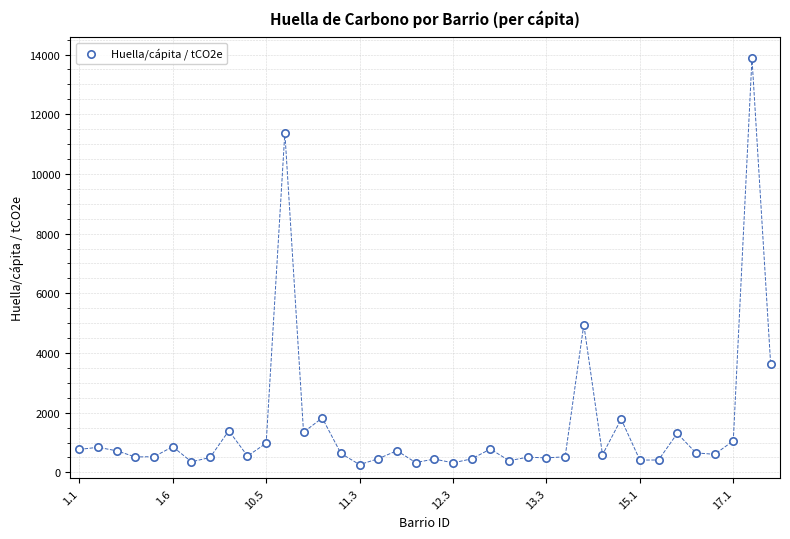

What is the range of Y values (max minus min)?

13620.9